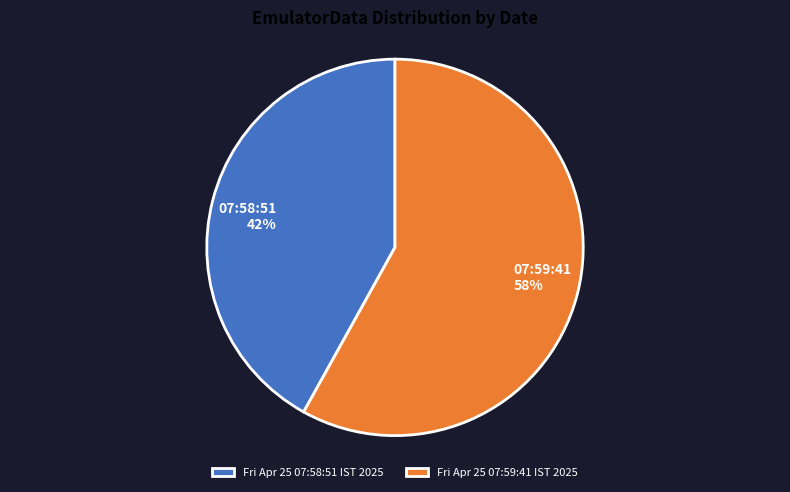

True or false: Fri Apr 25 07:58:51 IST 2025 accounts for 54% of the total.

False